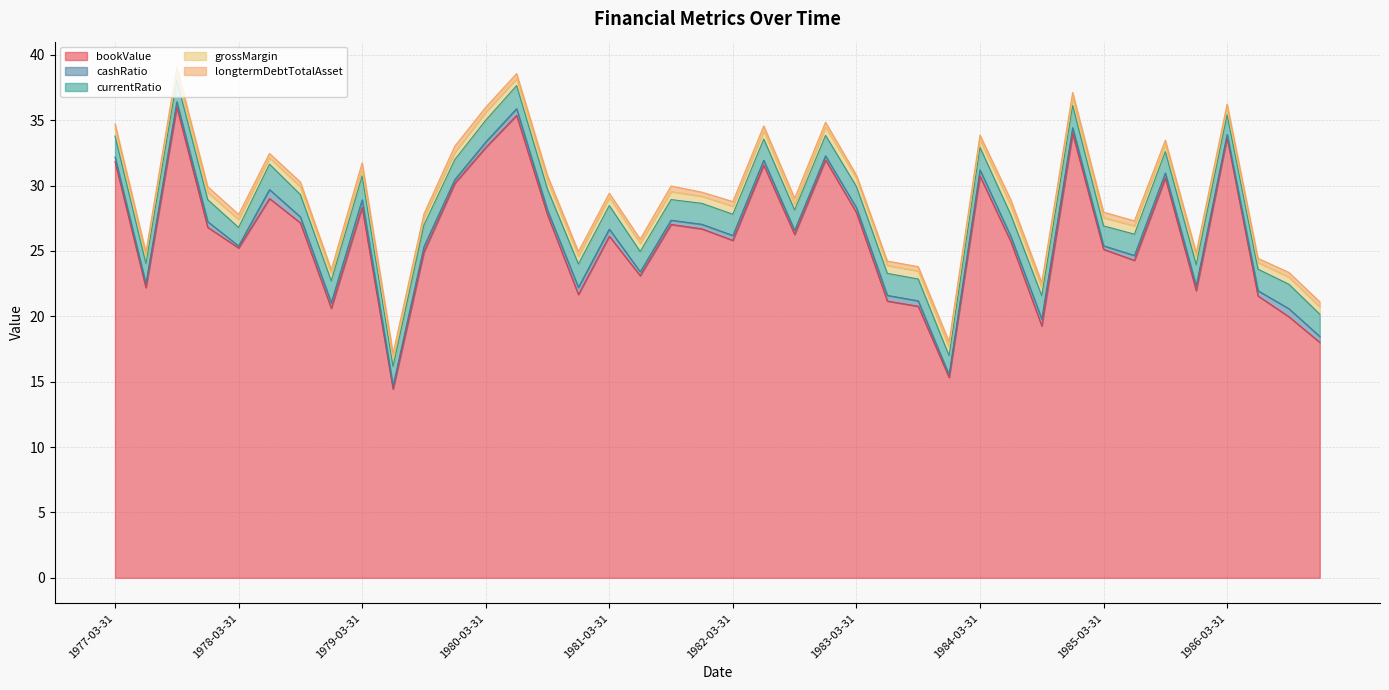

List the series in order of their peak value, highest first.

bookValue, currentRatio, grossMargin, cashRatio, longtermDebtTotalAsset